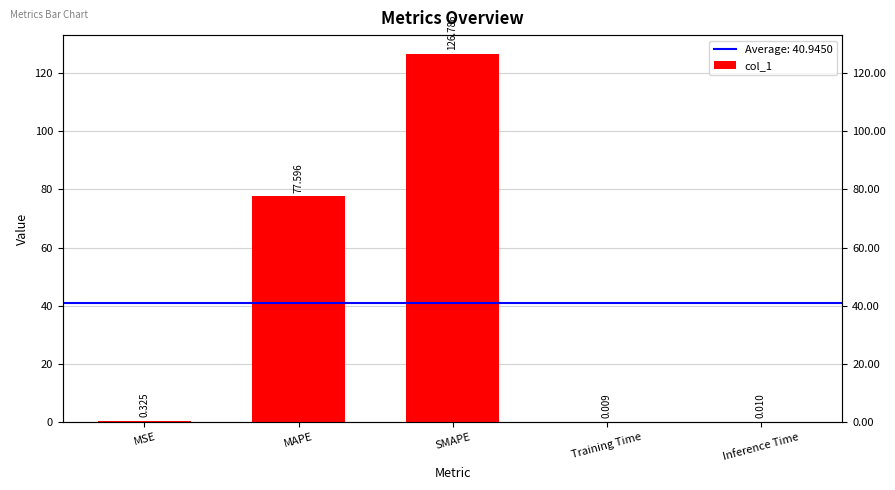

Is it true that the value at Training Time is 0.0?

True